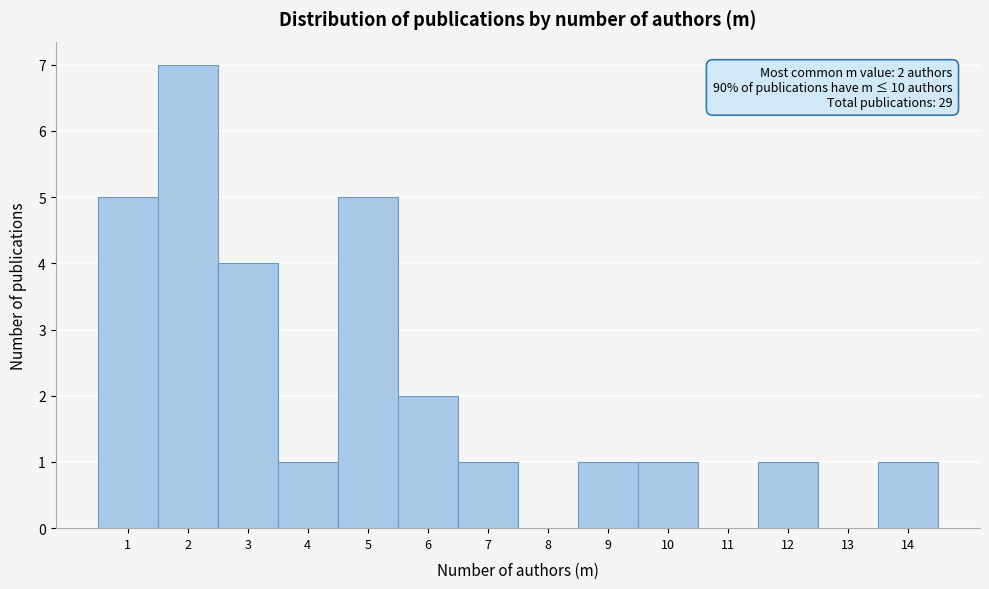

Over which range of the x-axis is the bar tallest?

1.5 to 2.5